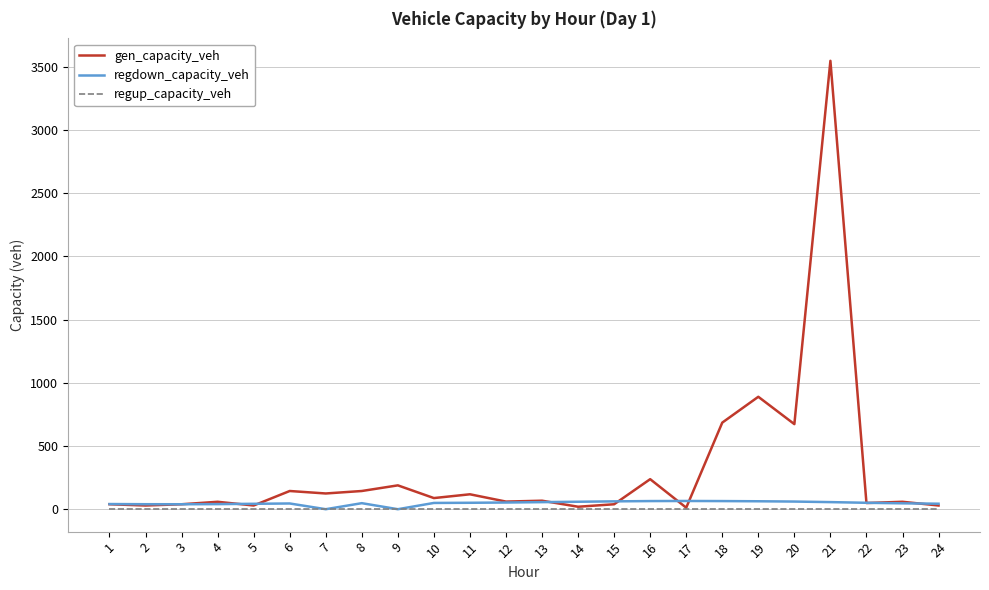

Which series has the largest range (max minus min)?

gen_capacity_veh